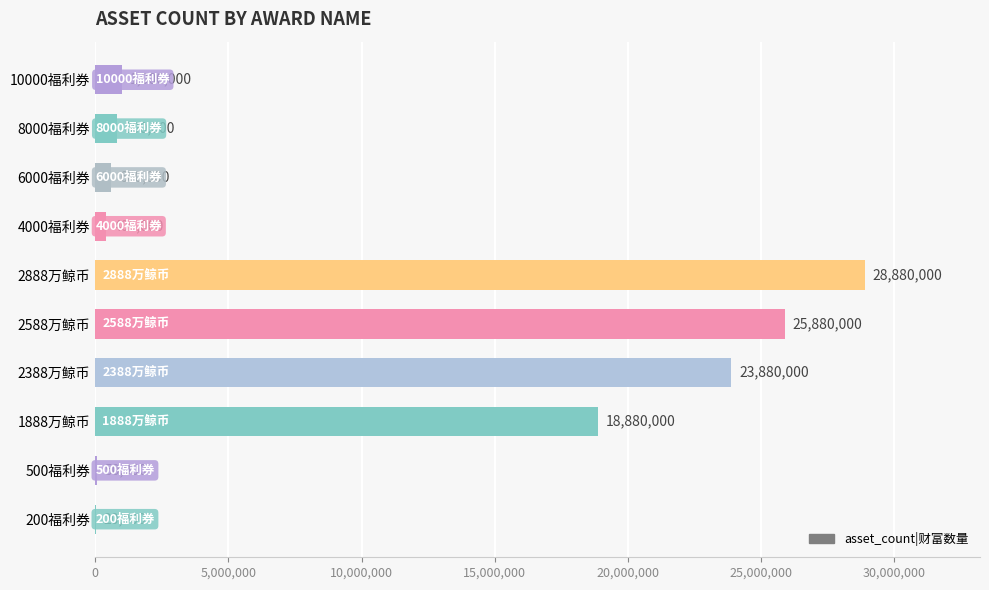

What is the sum of all values?

100390000